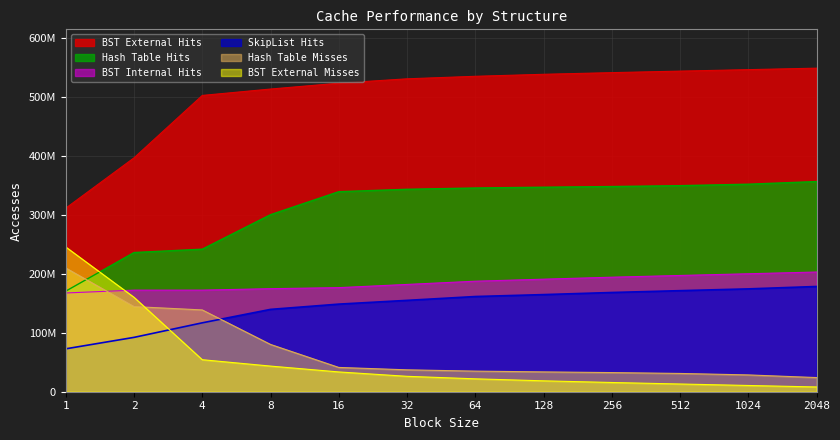

What is the difference between the highest and lowest values at 16?

490216202